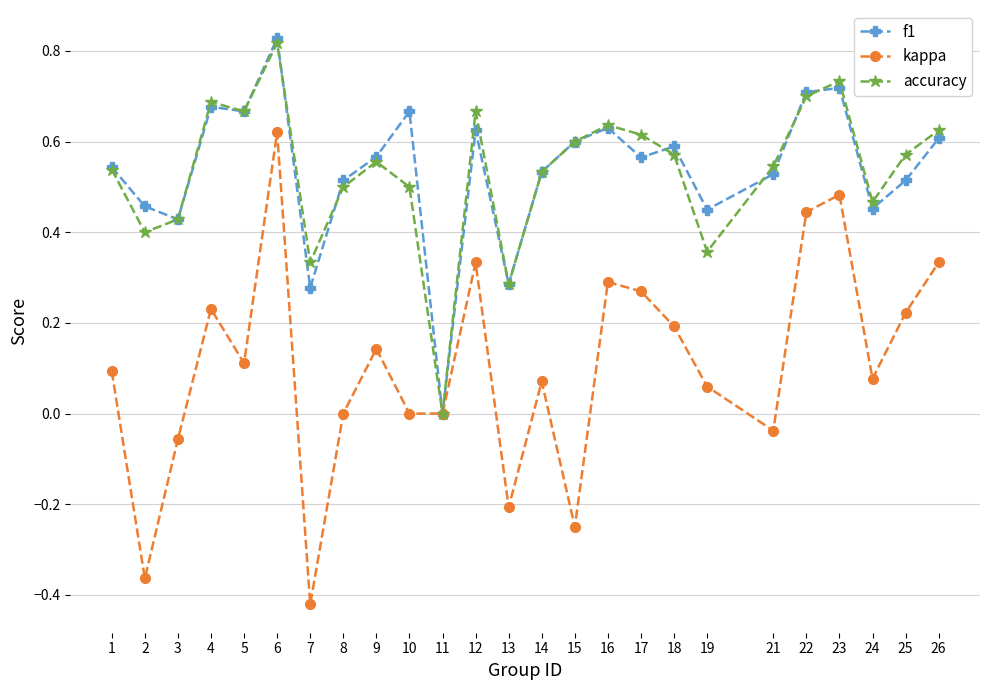

The value of f1 at 16 is 1.1. True or false?

False